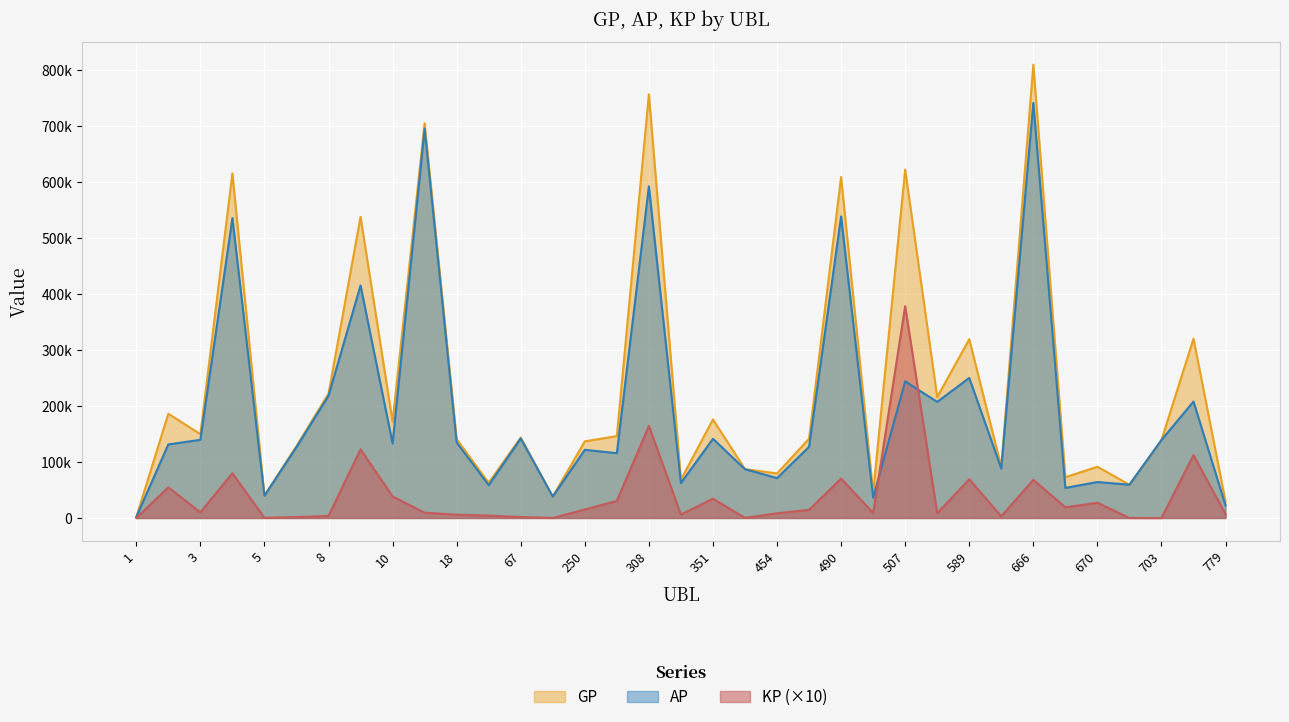

At 670, list the series in order from largest to smallest.

GP, AP, KP (×10)